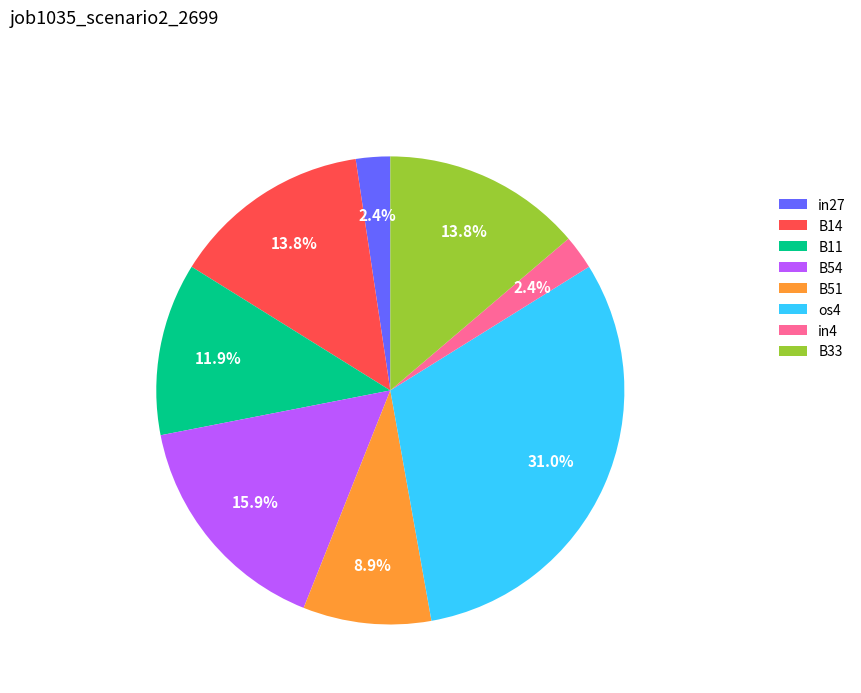

Which category has the biggest portion of the pie?

os4